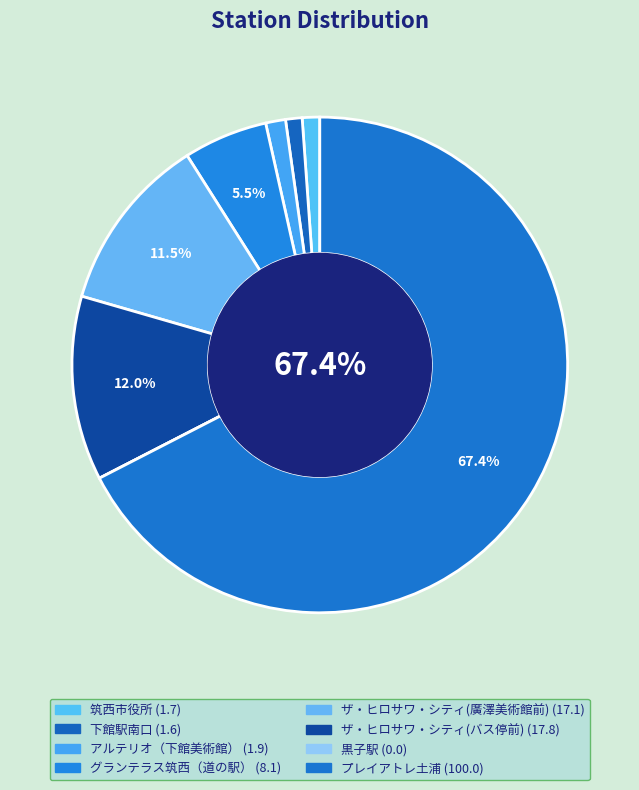

Approximately how many times larger is the value at ザ・ヒロサワ・シティ(バス停前) compared to アルテリオ（下館美術館）?

9.3